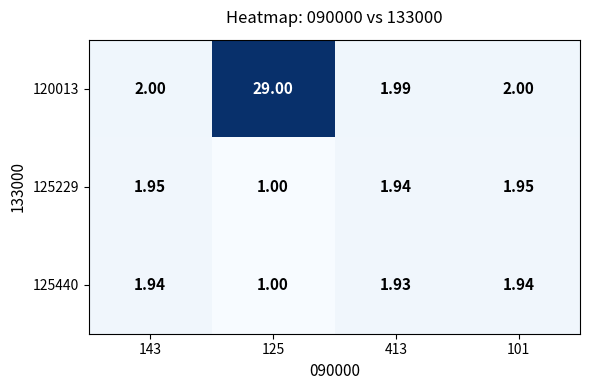

Is the value of 125229 at 125 greater than the value of 120013 at 143?

No